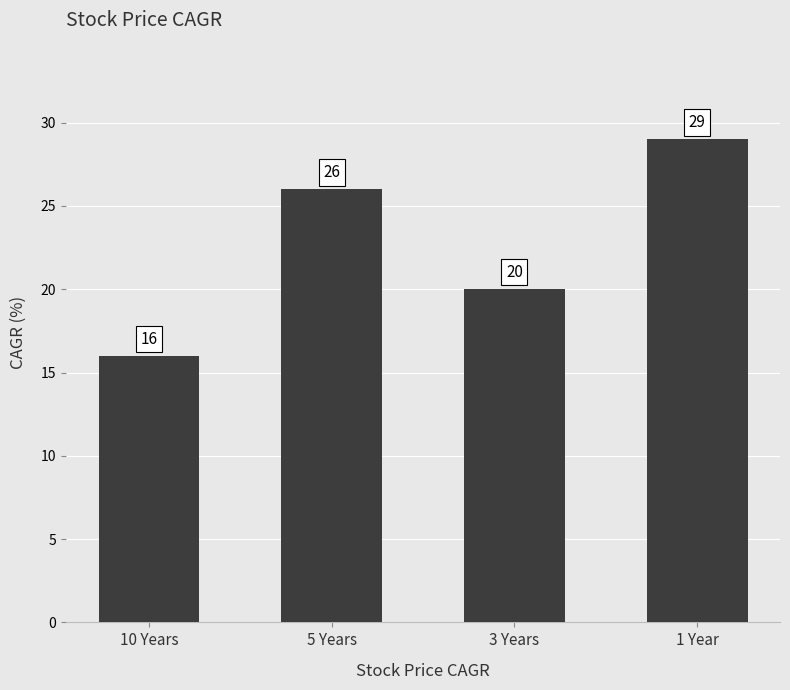

What is the greatest value displayed?

29